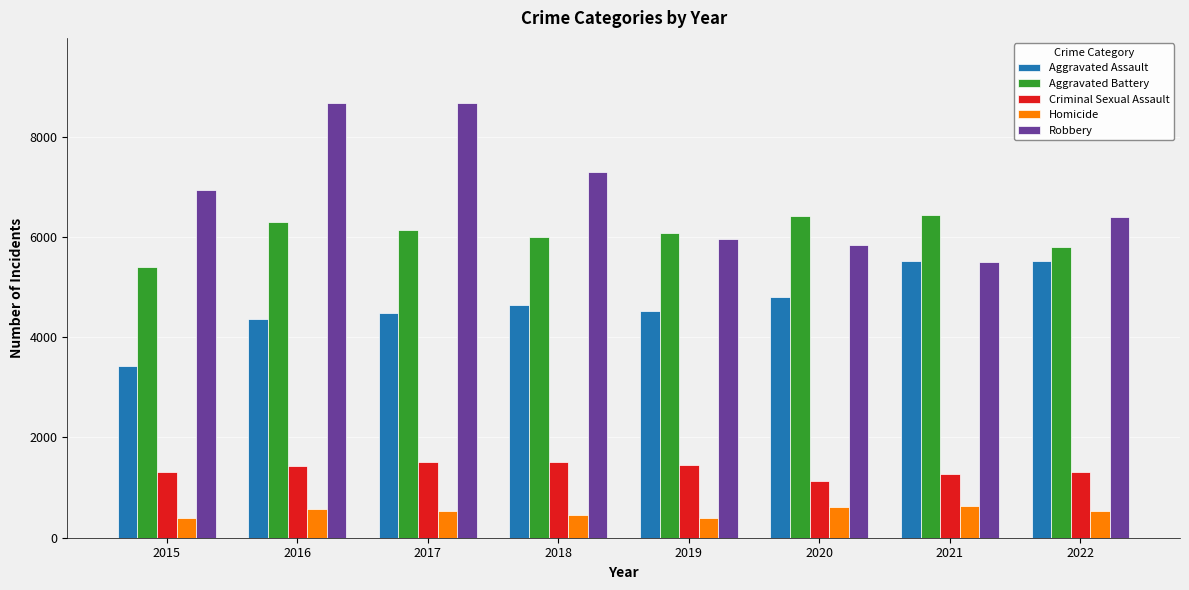

Which series has the largest range (max minus min)?

Robbery